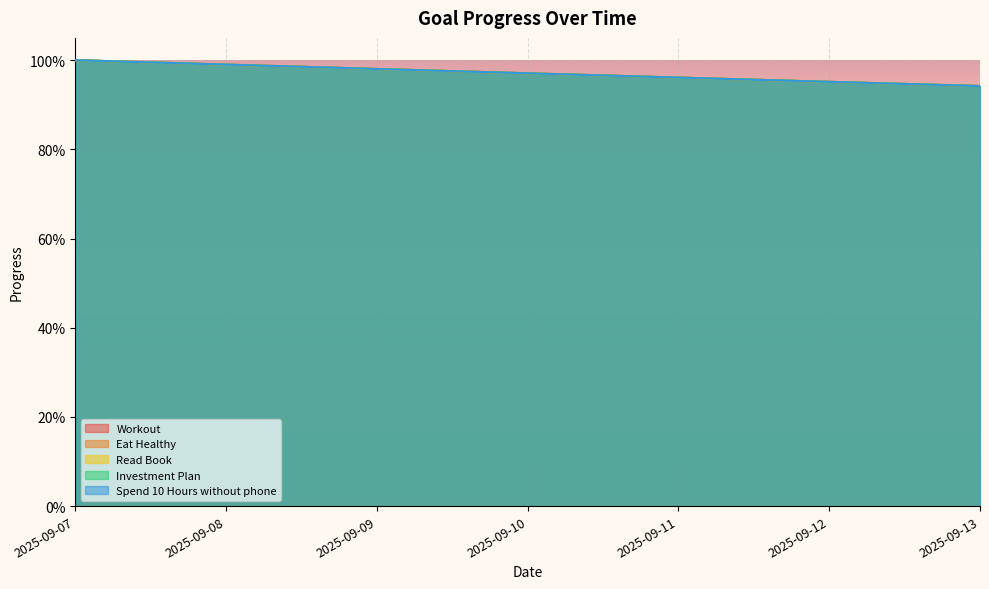

List the labels in order of Read Book value, smallest first.

2025-09-13, 2025-09-12, 2025-09-11, 2025-09-10, 2025-09-09, 2025-09-08, 2025-09-07